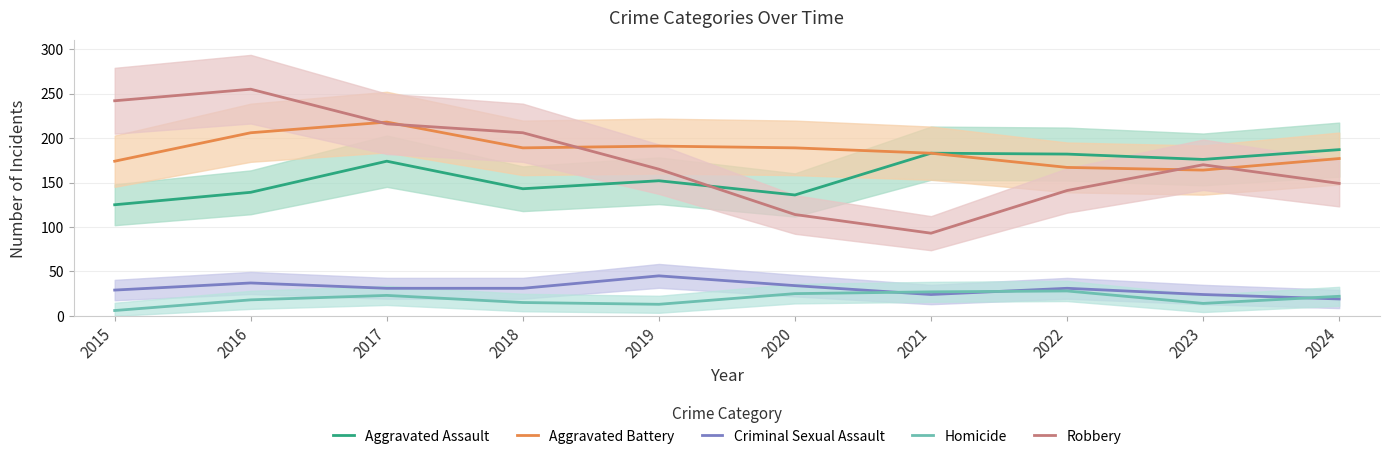

What is the total value across all series at 2023?

548